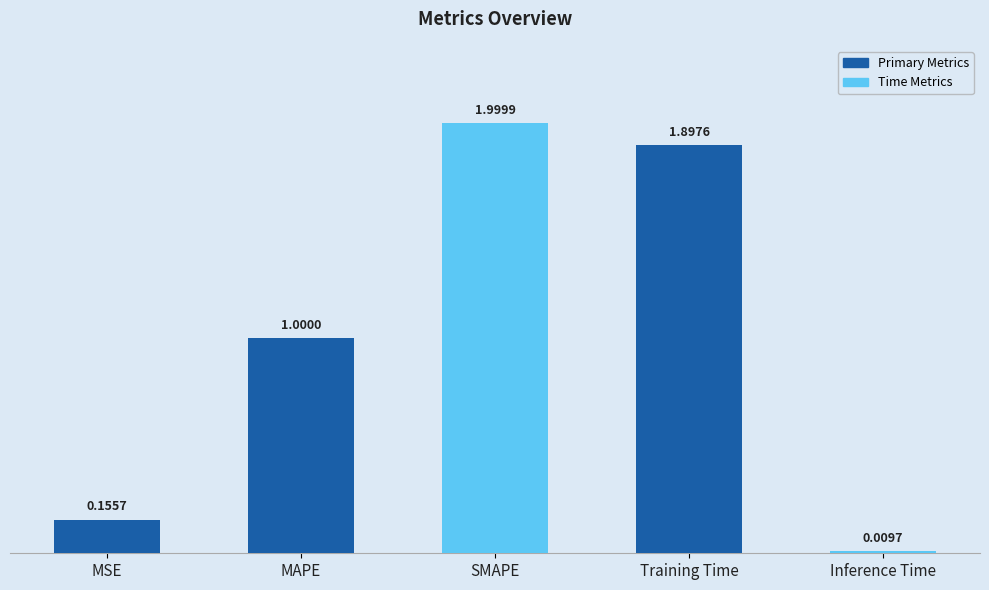

What is the difference between the values at Training Time and MSE?

1.7